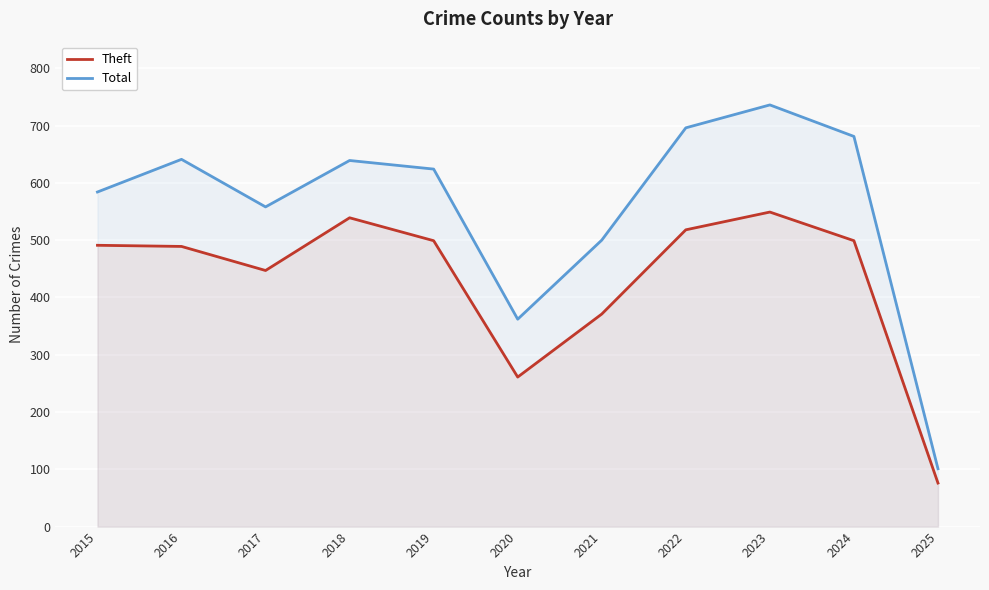

At which label does Theft first exceed 491?

2018